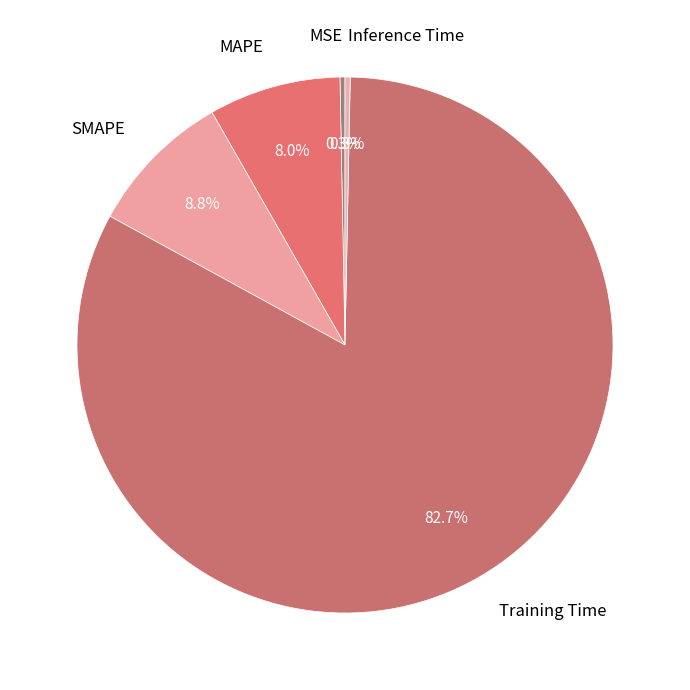

Between Training Time and MSE, which is larger?

Training Time